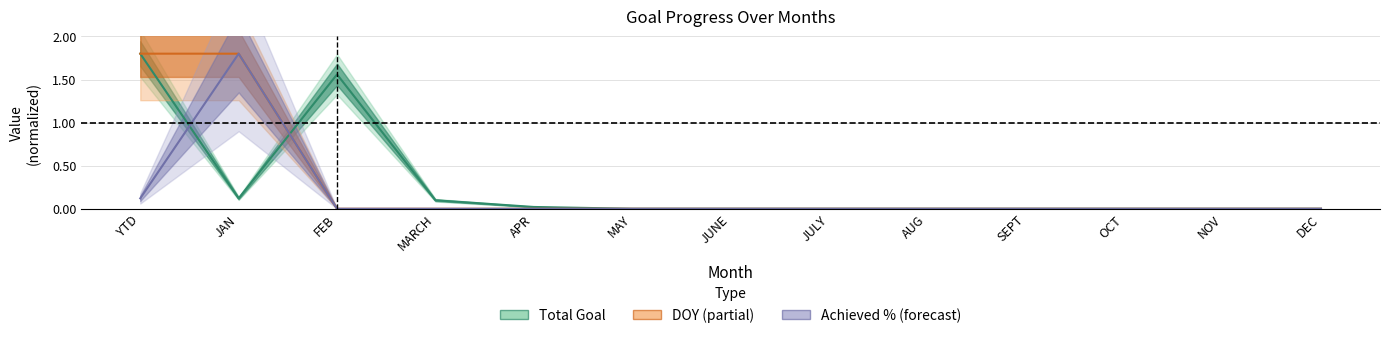

Where is Achieved % to Goal nearest to the value 0?

FEB